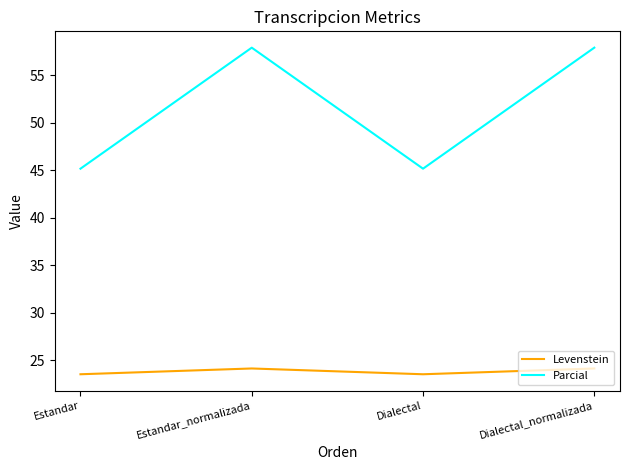

Reading right to left, extract all data points from this chart.

Levenstein: 24.1	23.5	24.1	23.5
Parcial: 57.9	45.2	57.9	45.2